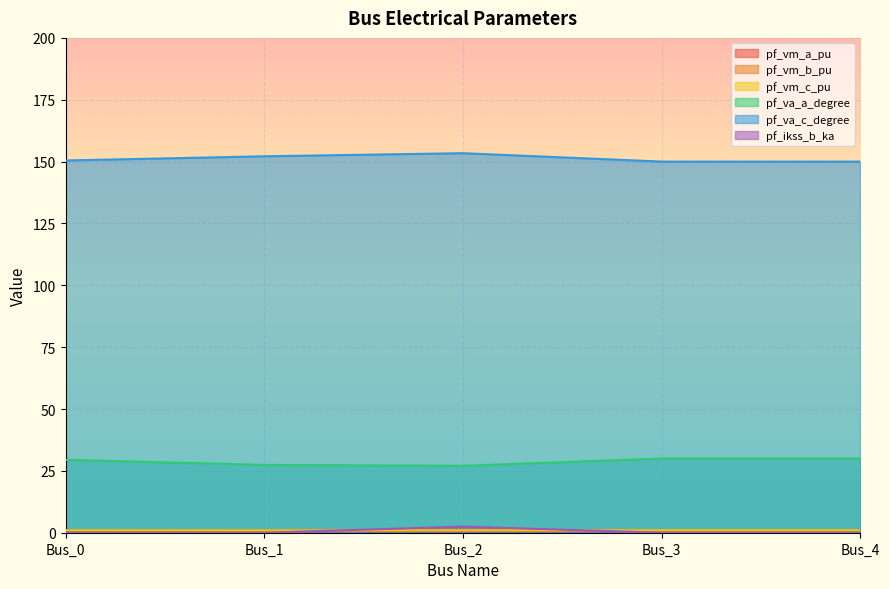

True or false: pf_va_a_degree and pf_va_c_degree intersect in this chart.

False